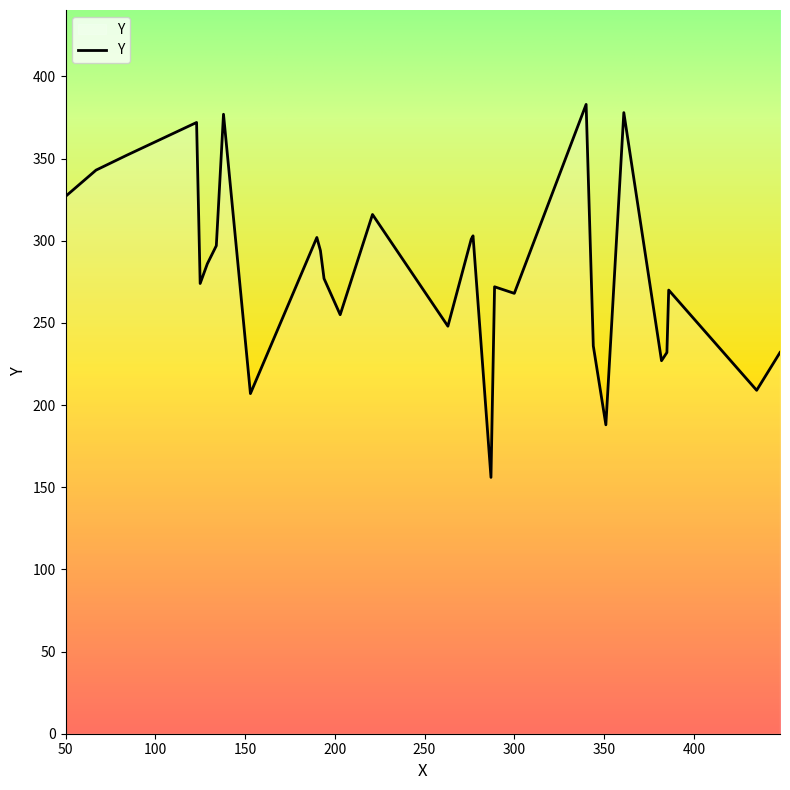

What is the greatest value displayed?

383